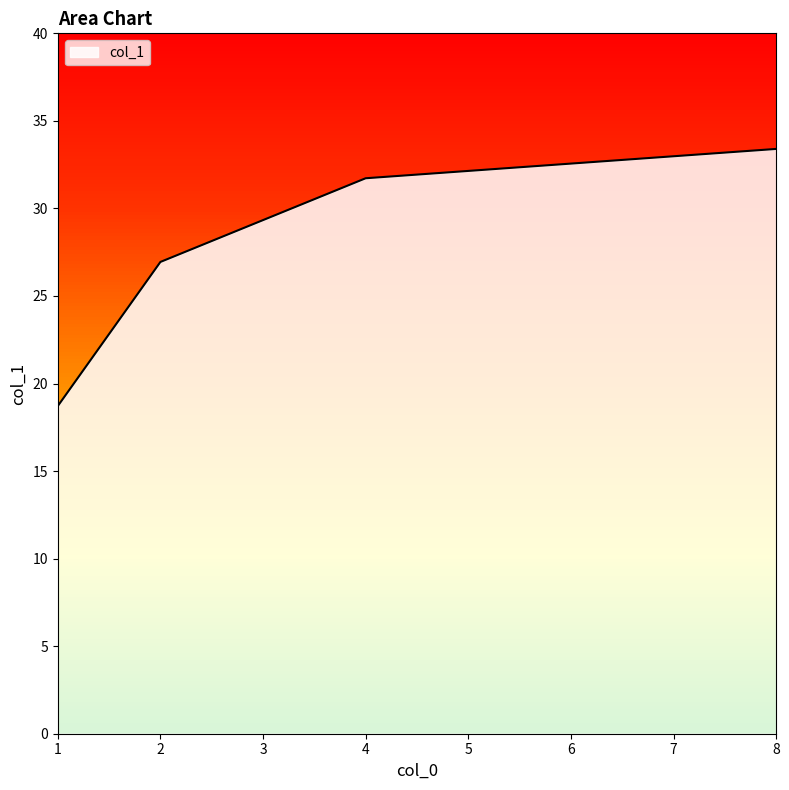

The chart shows a value of 17.3 at 4. True or false?

False